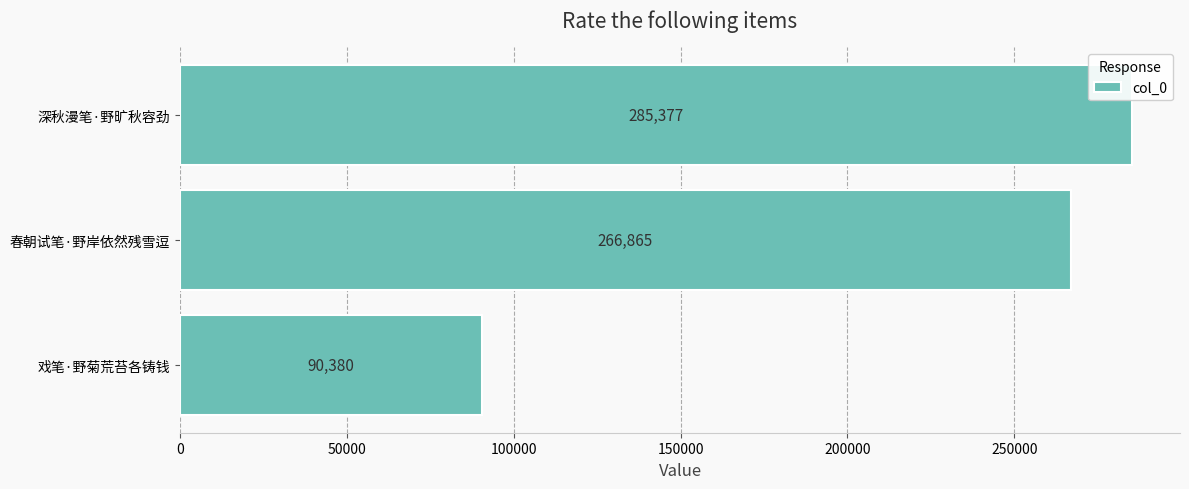

At which label is the value closest to 187878?

春朝试笔·野岸依然残雪逗